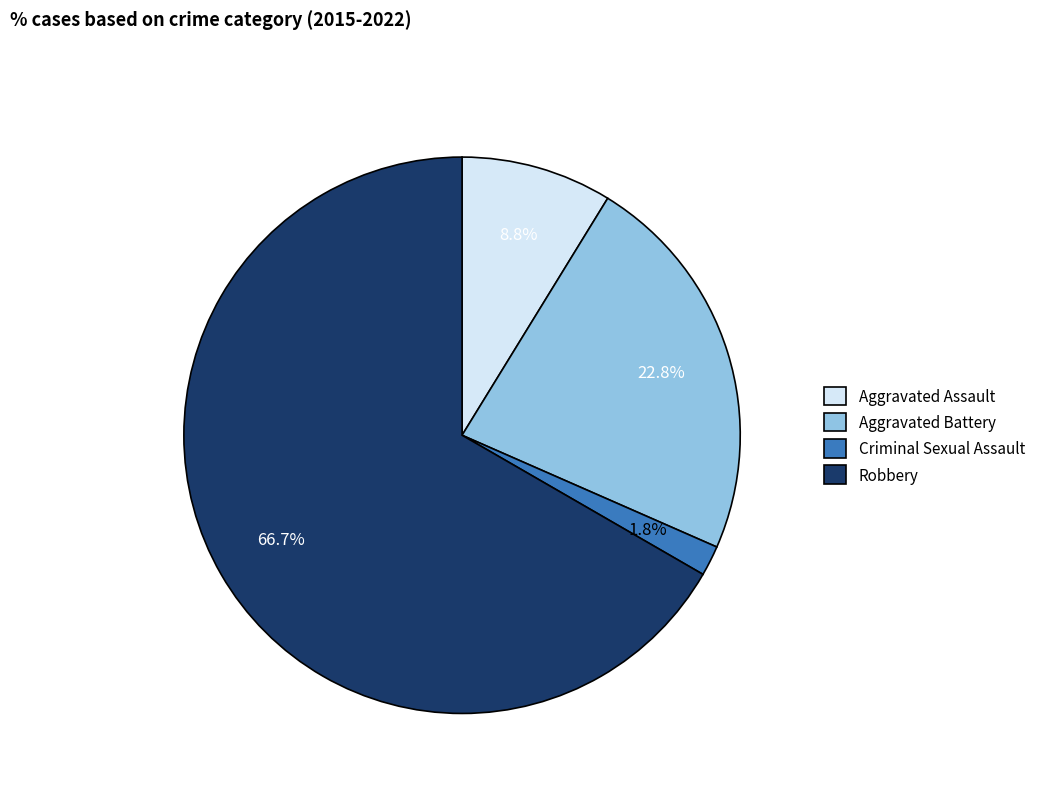

Is there any slice that represents more than half of the pie?

Yes